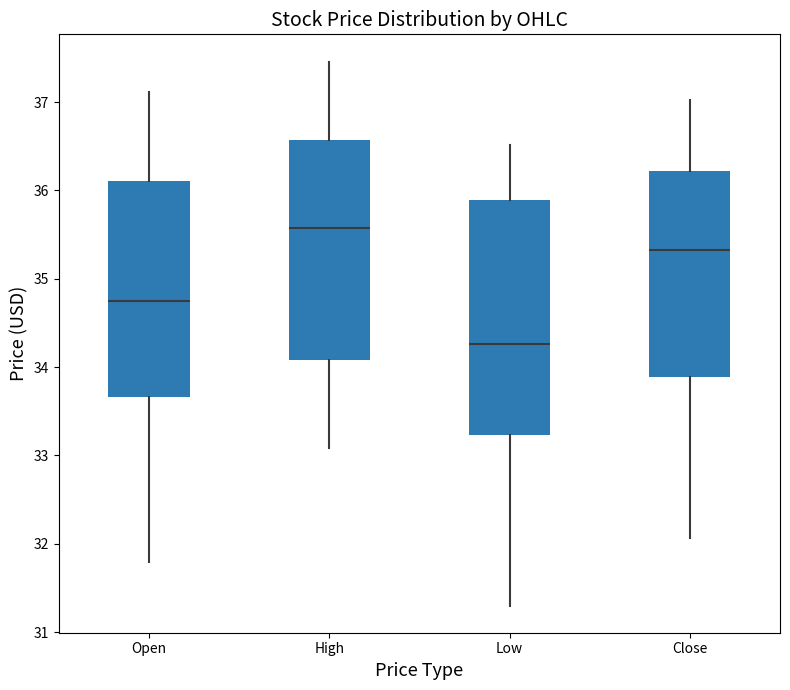

Comparing the boxes themselves (not the whiskers), which one is the tallest?

Low